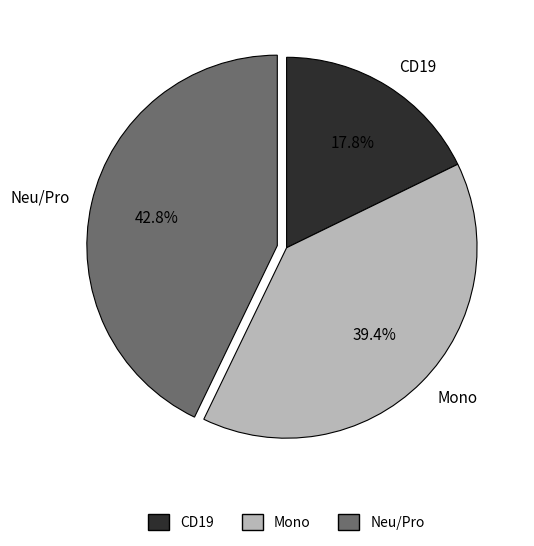

Between CD19 and Mono, which is larger?

Mono